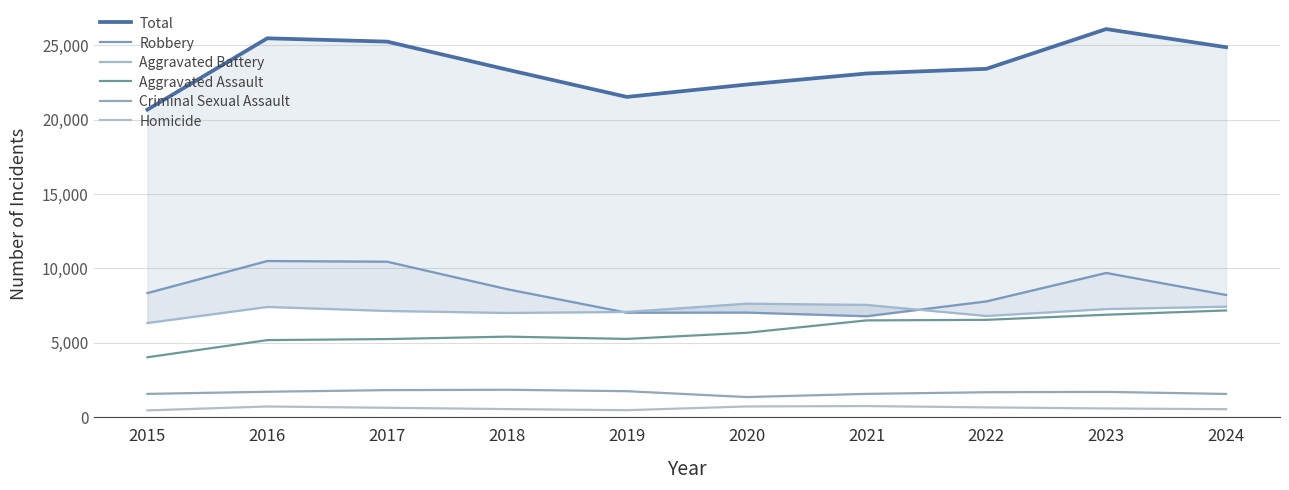

At which category does Homicide reach its first local peak?

2016